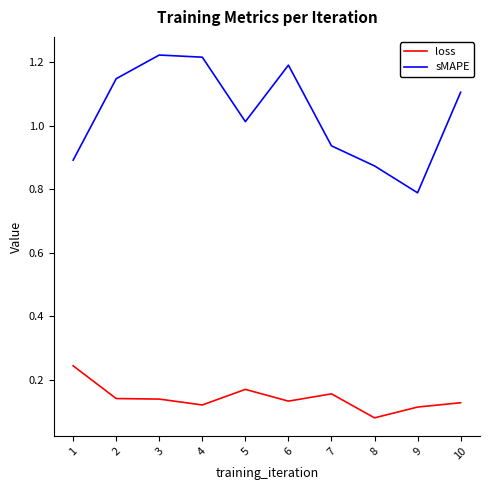

At which label does loss reach its minimum?

8